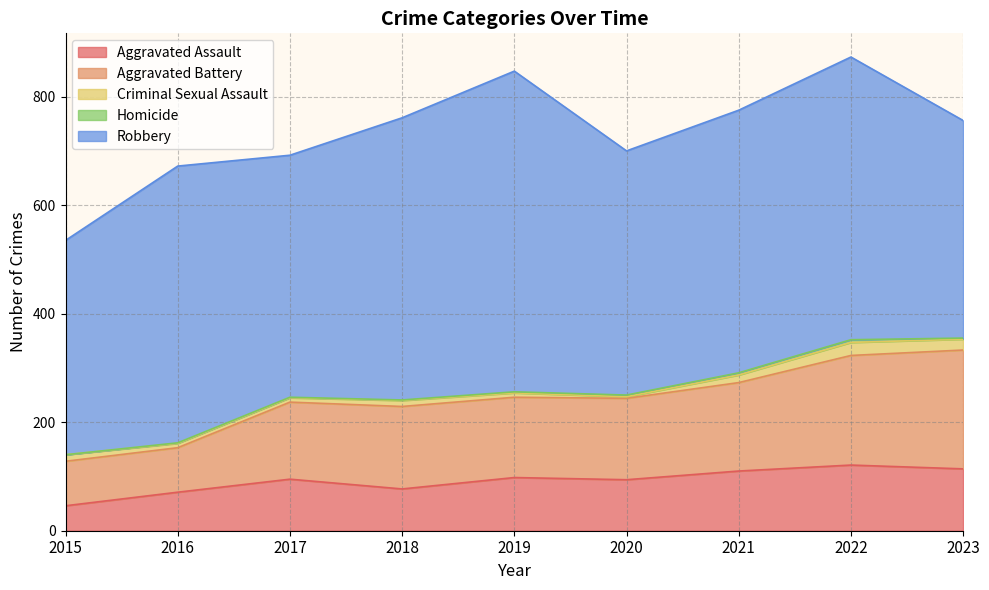

Where is Homicide nearest to the value 2?

2019